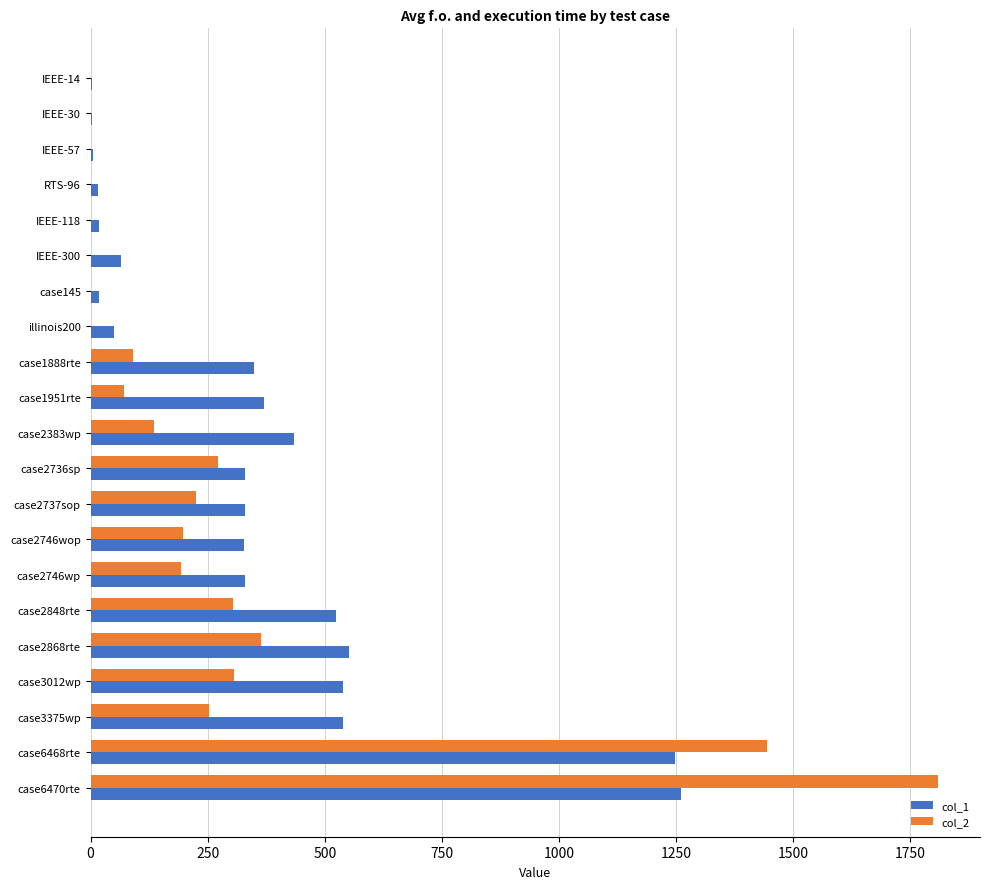

The col_2 series shows 836.7 at case6470rte. True or false?

False